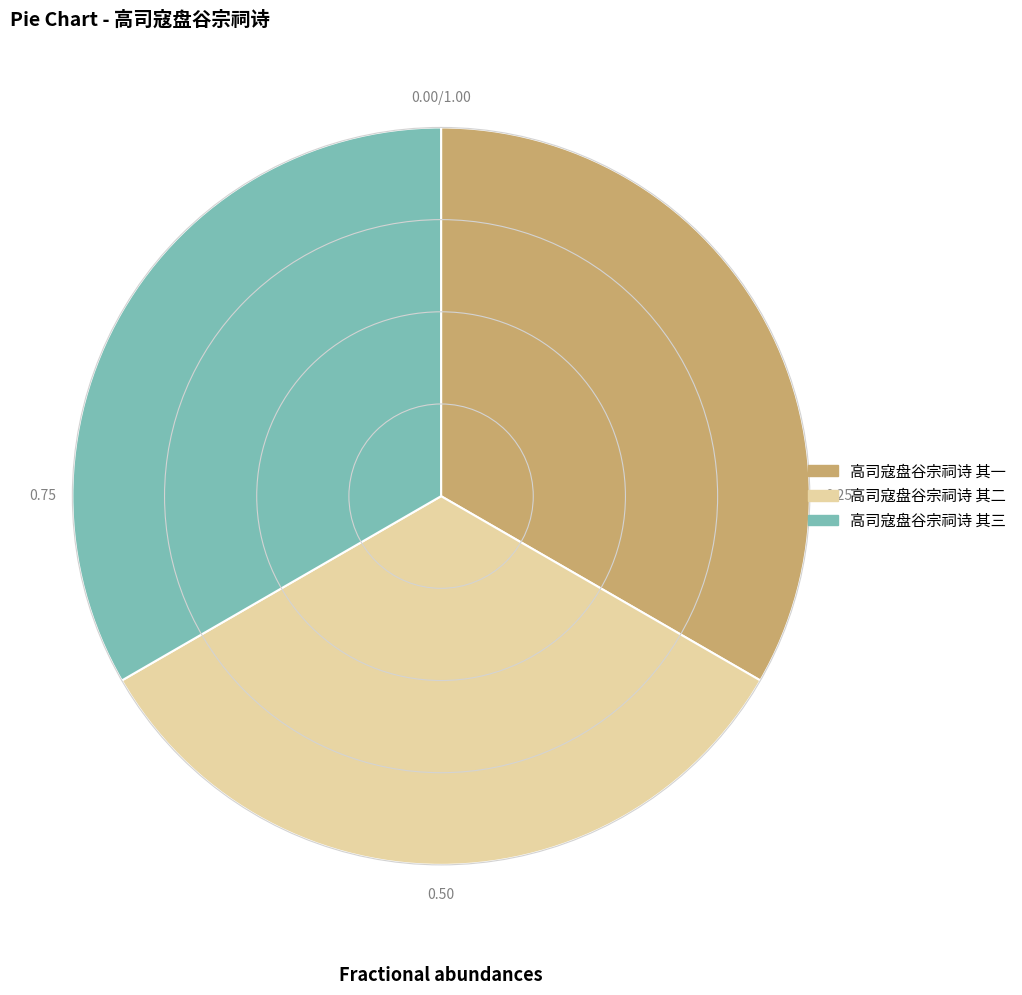

How many slices are in this pie chart?

3